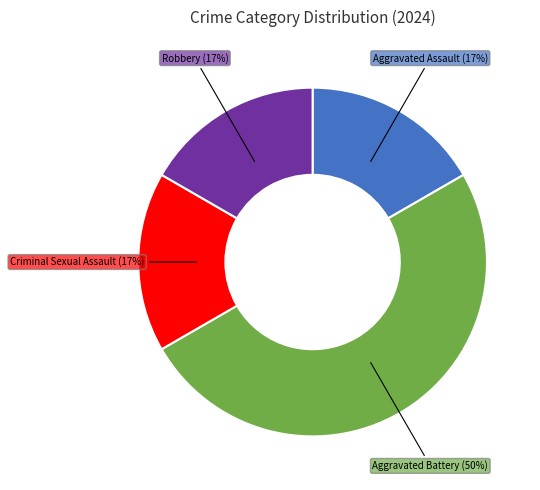

To the nearest percent, what is the difference between the largest and smallest slice percentages?

33%